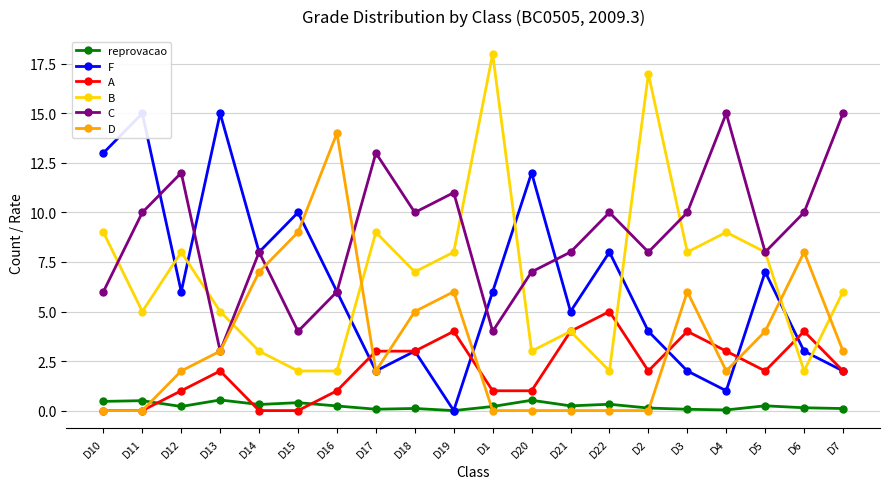

Between D12 and D17, which series saw the biggest shift?

F